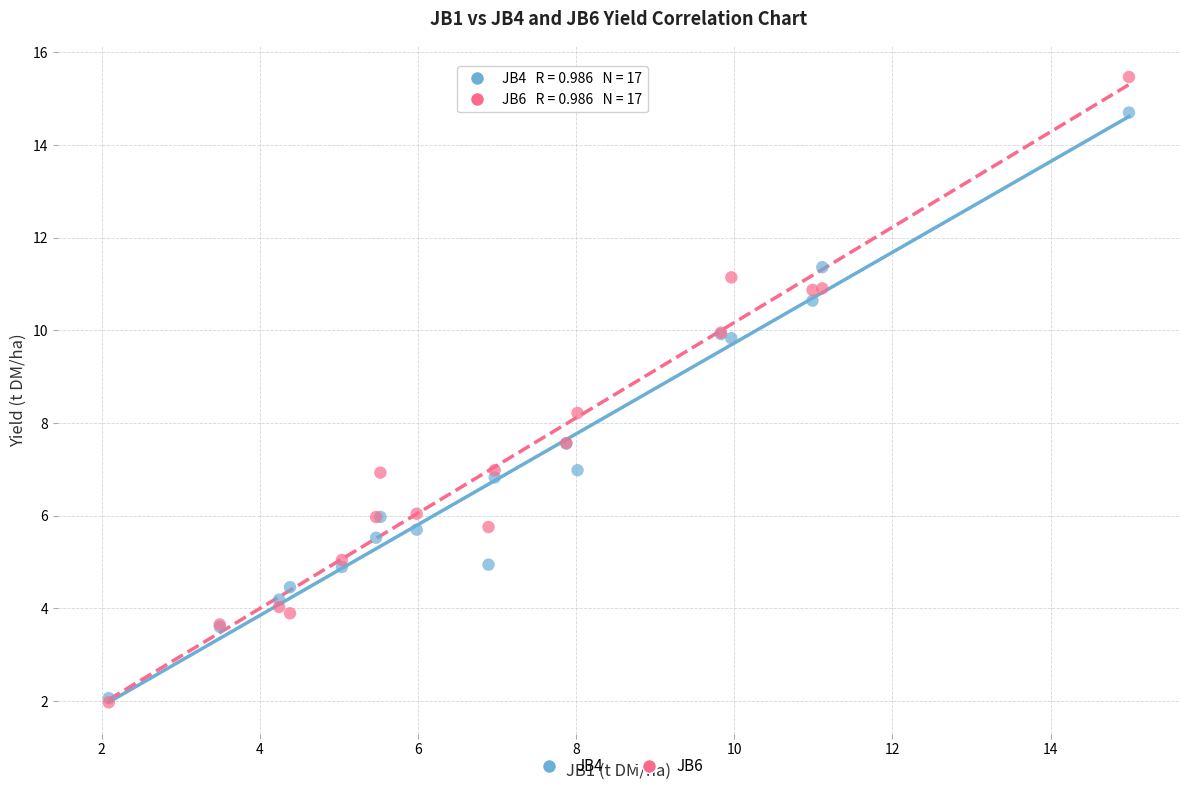

What are all the series names shown in the legend?

JB4, JB6